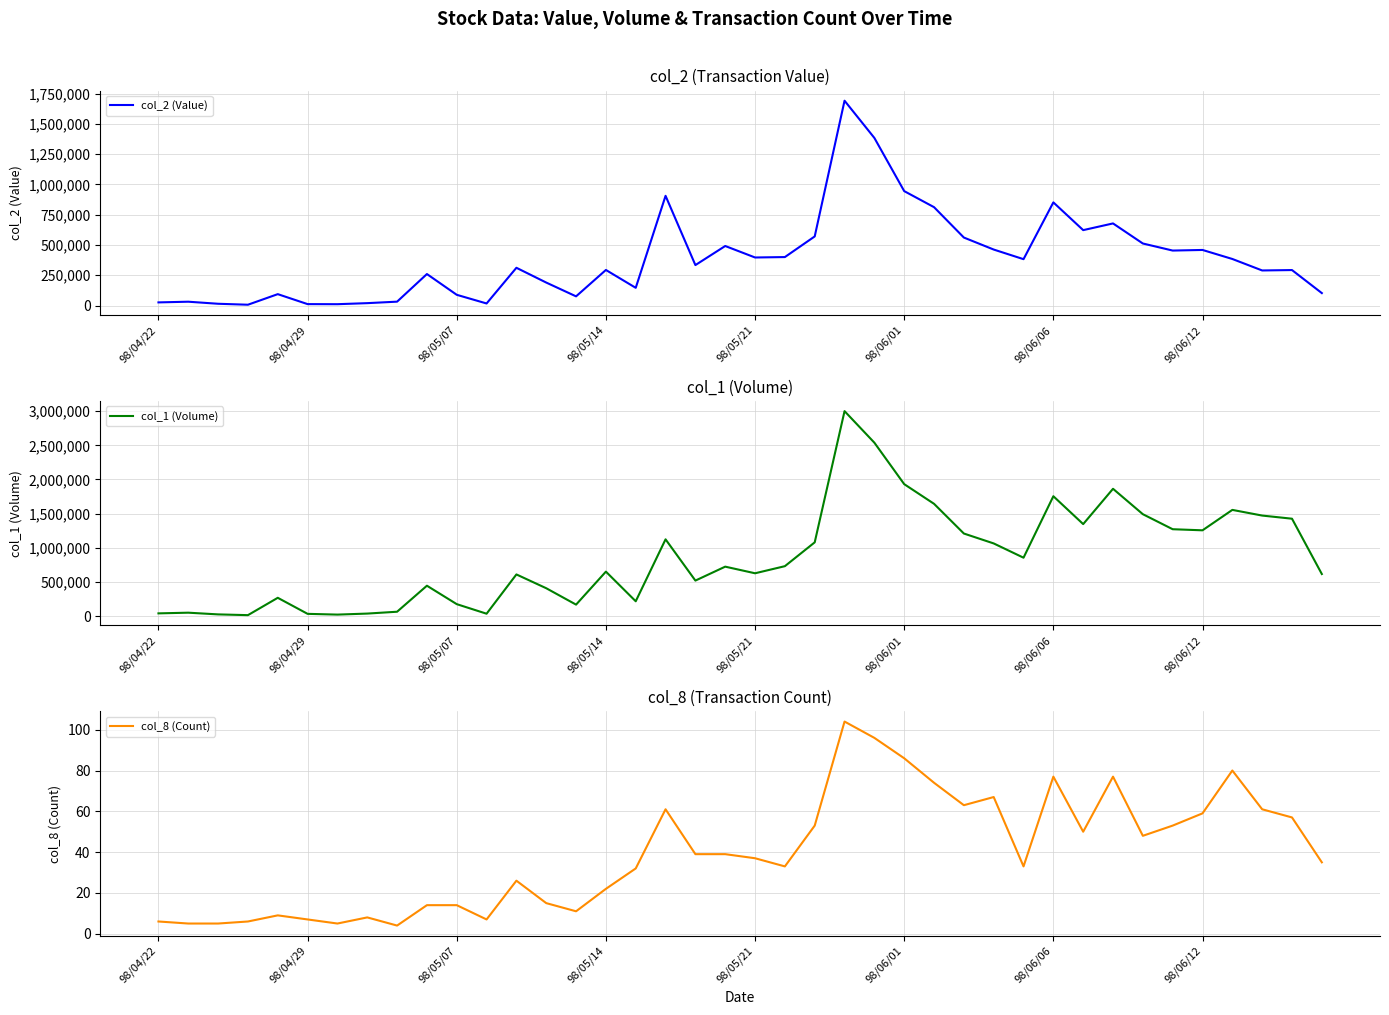

What is the difference between the col_1 (Volume) values at 16 and 26?

1427000